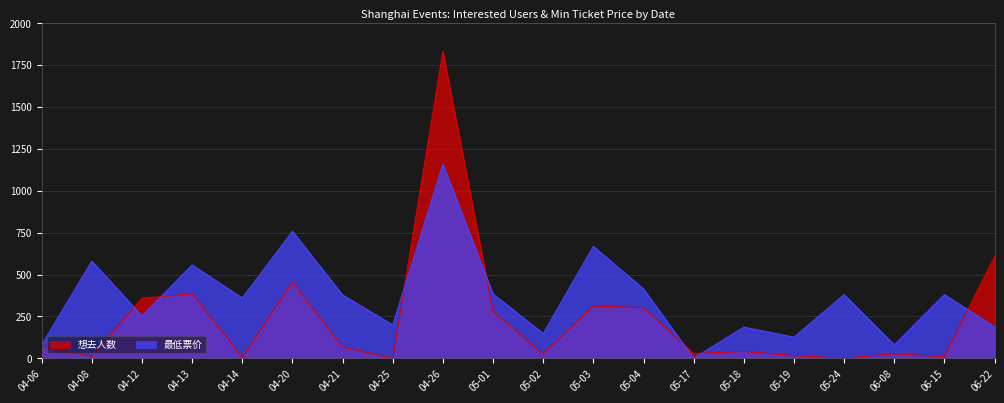

How many lines are shown in the chart?

2